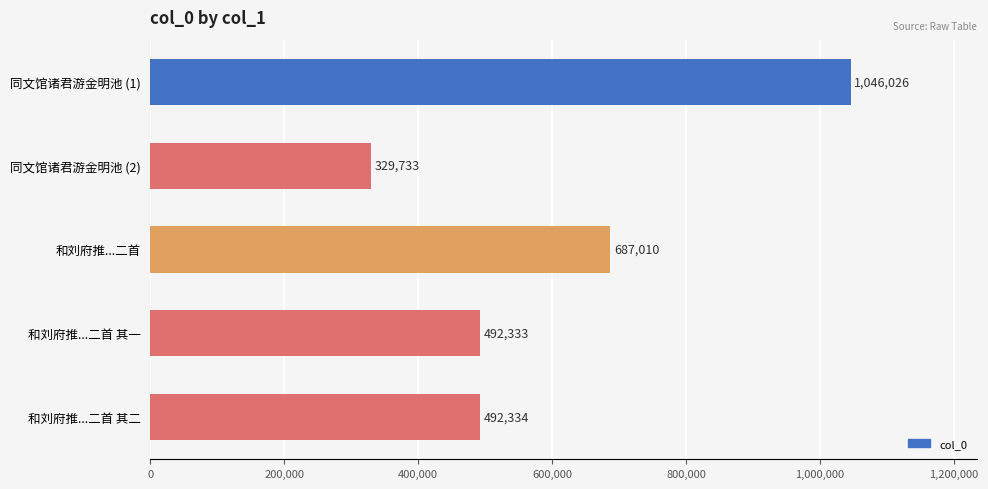

Does the chart contain stacked bars?

No